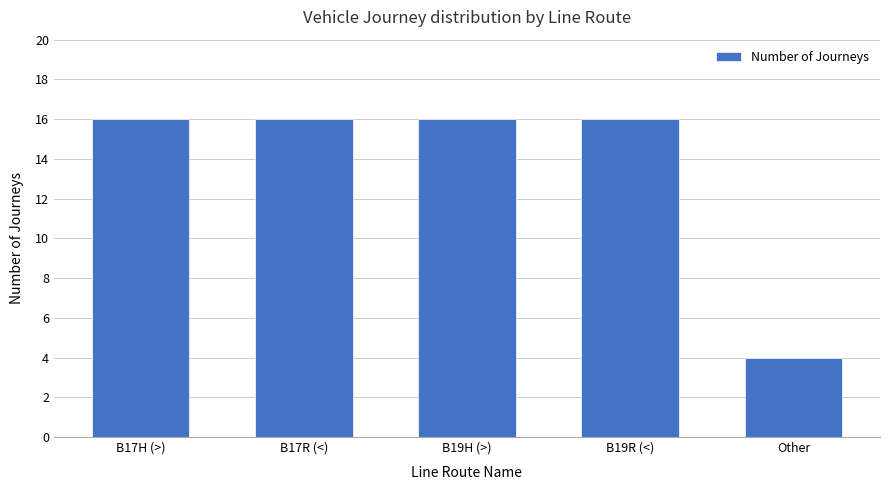

What is the sum of all values?

68